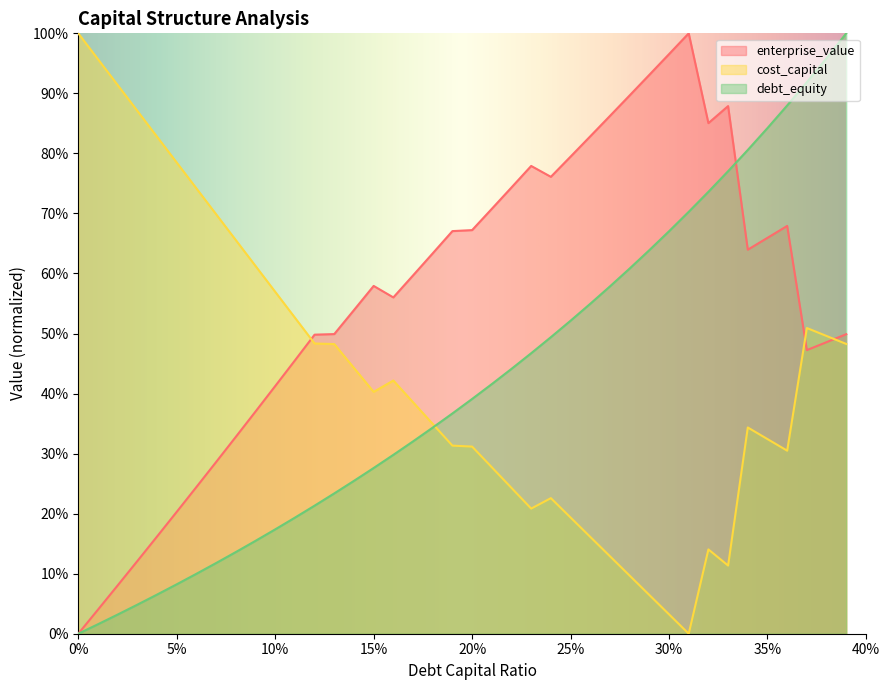

What are all the series names shown in the legend?

enterprise_value, cost_capital, debt_equity